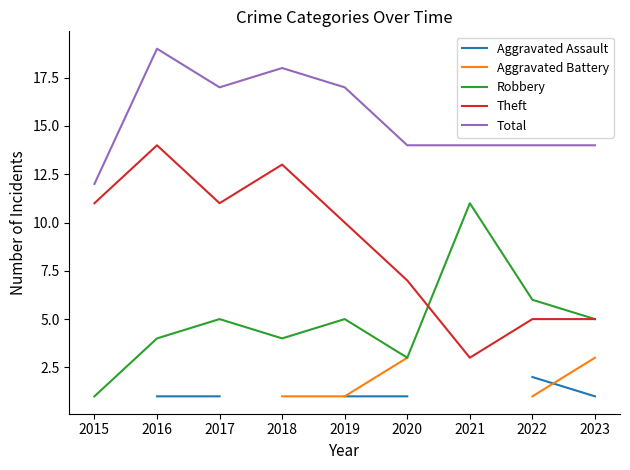

At which label does Robbery reach its peak?

2021